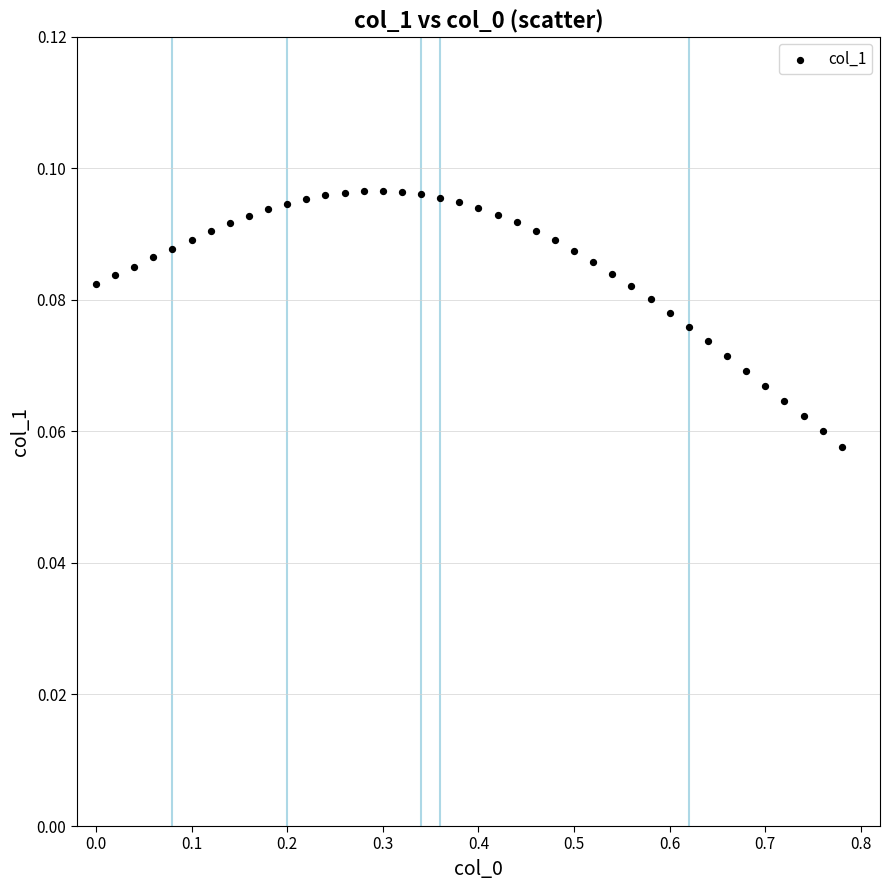

What is the range of X values (max minus min)?

0.8